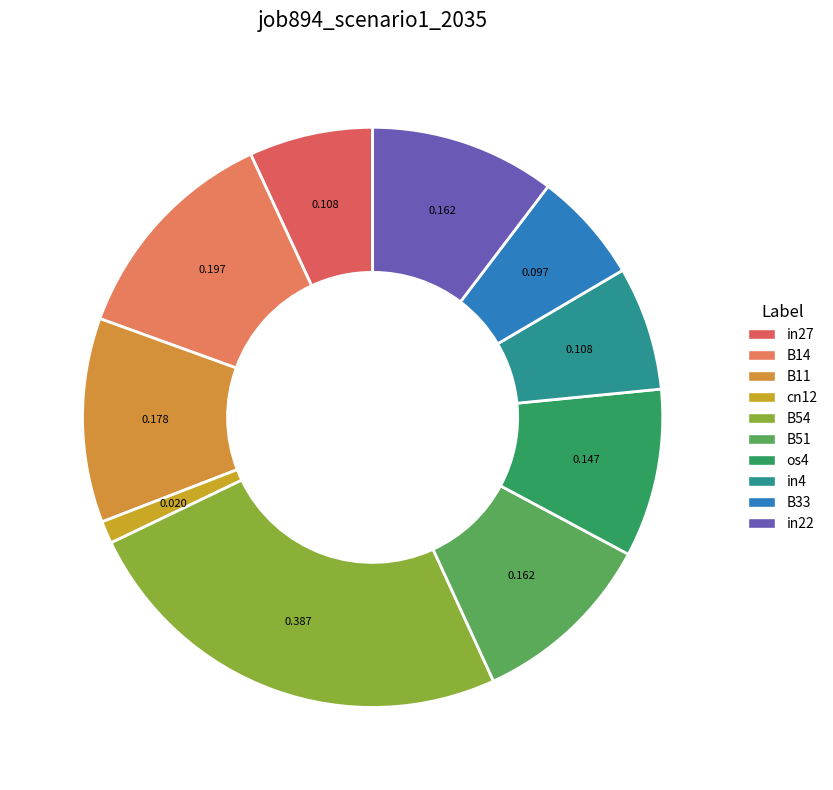

Which slice is the largest?

B54